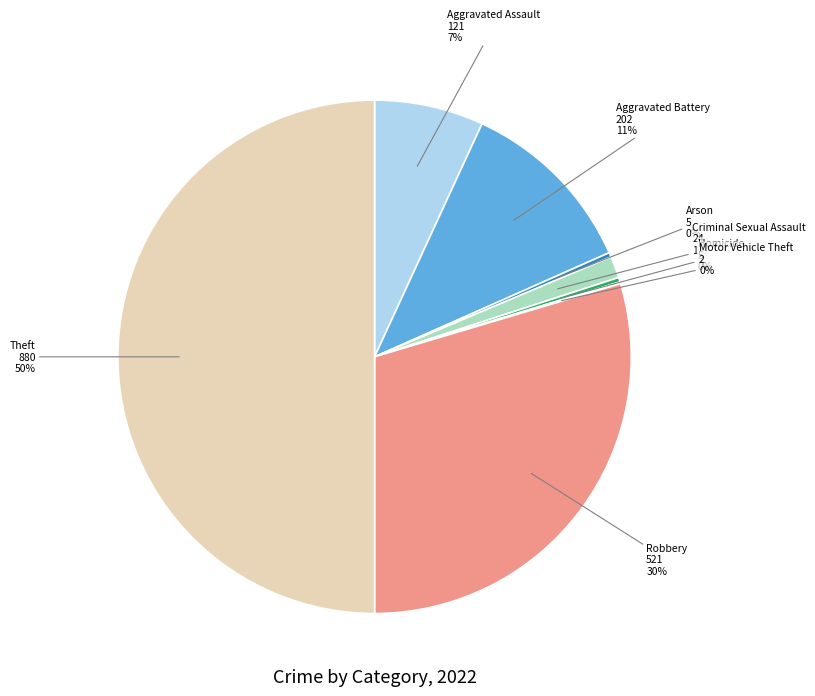

Does Homicide account for over 50% of the chart?

No